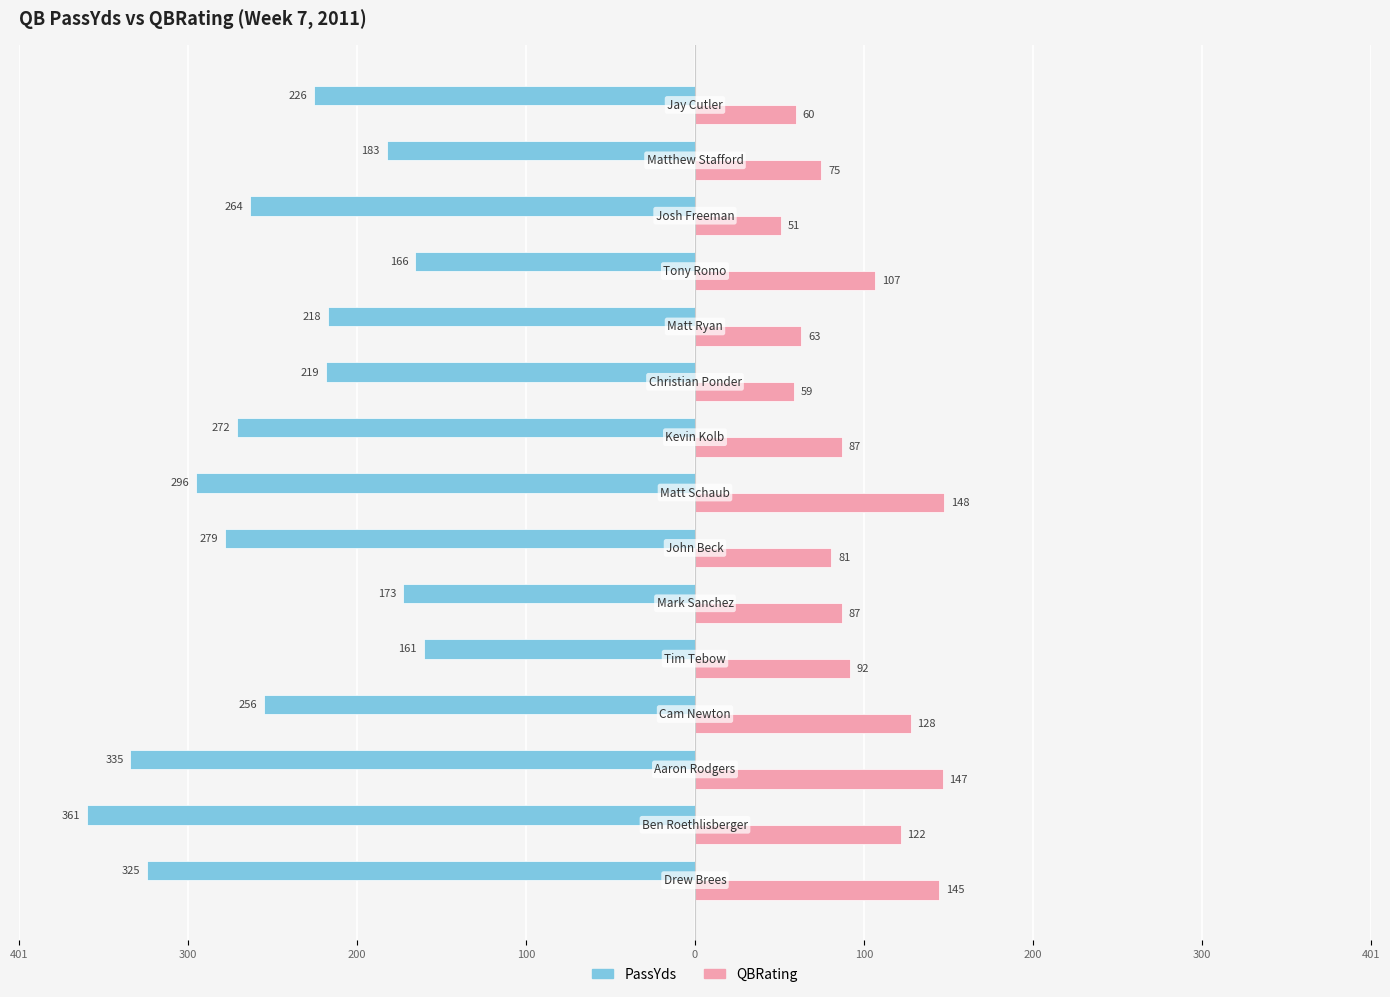

What are all the series names shown in the legend?

PassYds, QBRating